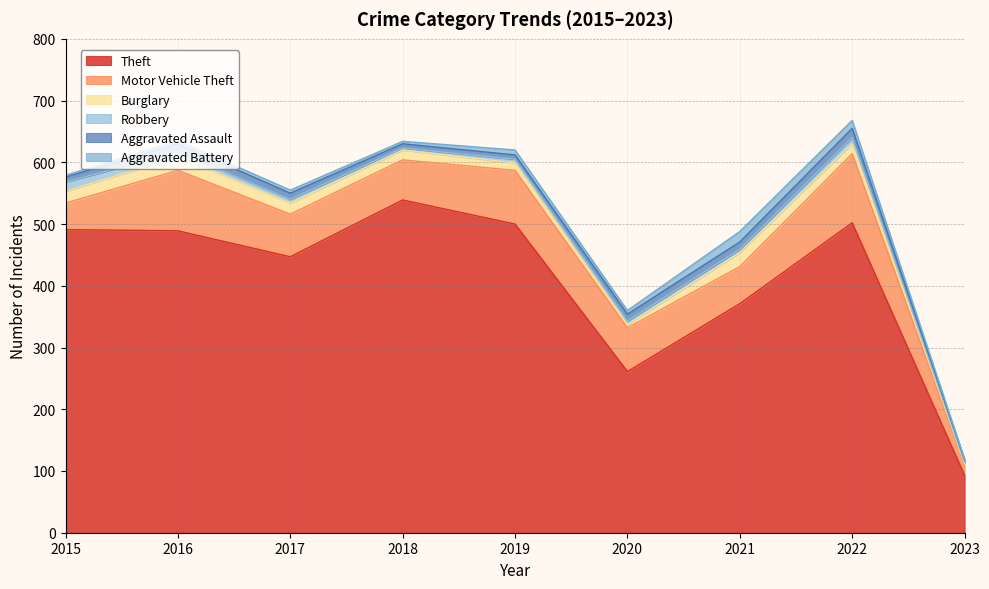

Reading right to left, list all the values displayed in this chart.

Theft: 2023=93	2022=502	2021=371	2020=261	2019=500	2018=539	2017=447	2016=489	2015=491
Motor Vehicle Theft: 2023=17	2022=112	2021=60	2020=71	2019=87	2018=65	2017=69	2016=98	2015=43
Burglary: 2023=2	2022=16	2021=23	2020=5	2019=12	2018=16	2017=18	2016=22	2015=19
Robbery: 2023=2	2022=10	2021=5	2020=6	2019=6	2018=3	2017=6	2016=8	2015=15
Aggravated Assault: 2023=4	2022=15	2021=12	2020=11	2019=7	2018=7	2017=10	2016=13	2015=8
Aggravated Battery: 2023=1	2022=13	2021=17	2020=6	2019=8	2018=4	2017=5	2016=5	2015=3